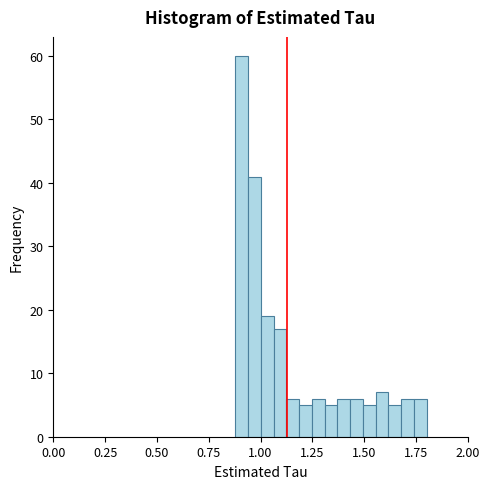

Around what value on the x-axis is the tallest bar? Give the approximate position of its centre, as read against the axis.

0.90